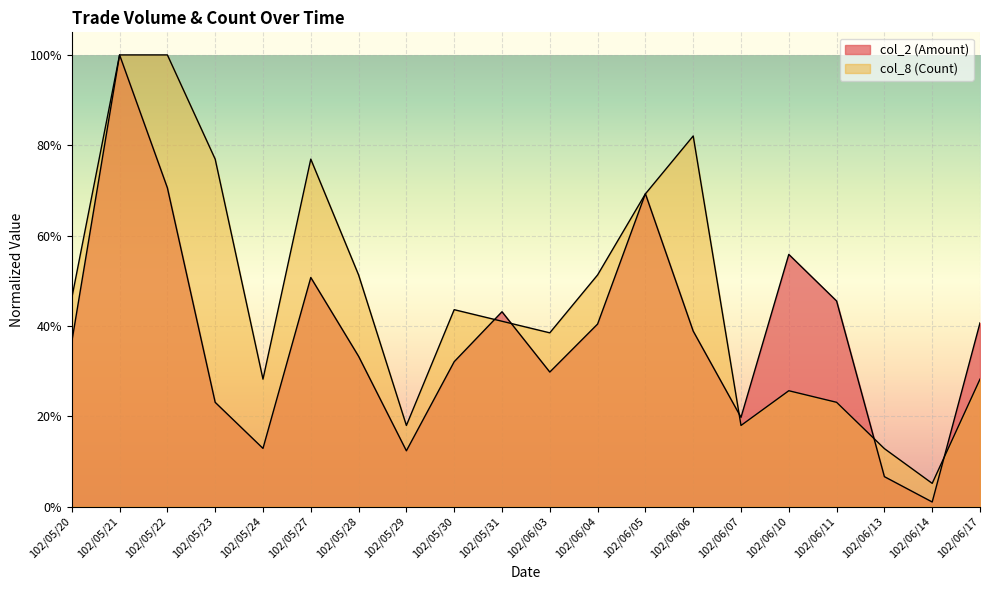

Which series ends up on top after the final intersection of col_2 and col_8?

col_2